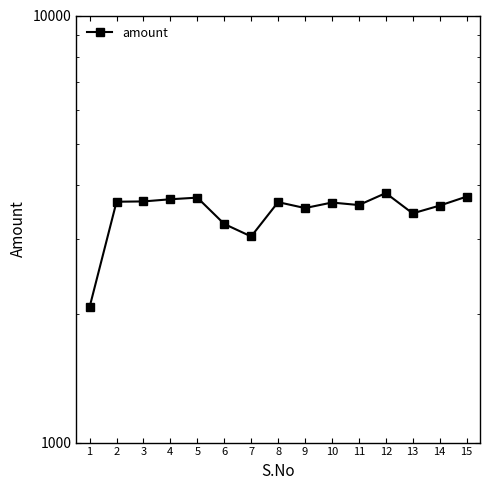

Reading left to right, what are all the values shown in this chart?

2077.5	3664.0	3670.0	3713.0	3746.0	3250.0	3038.0	3656.0	3541.0	3648.0	3599.0	3839.0	3441.0	3588.0	3766.0